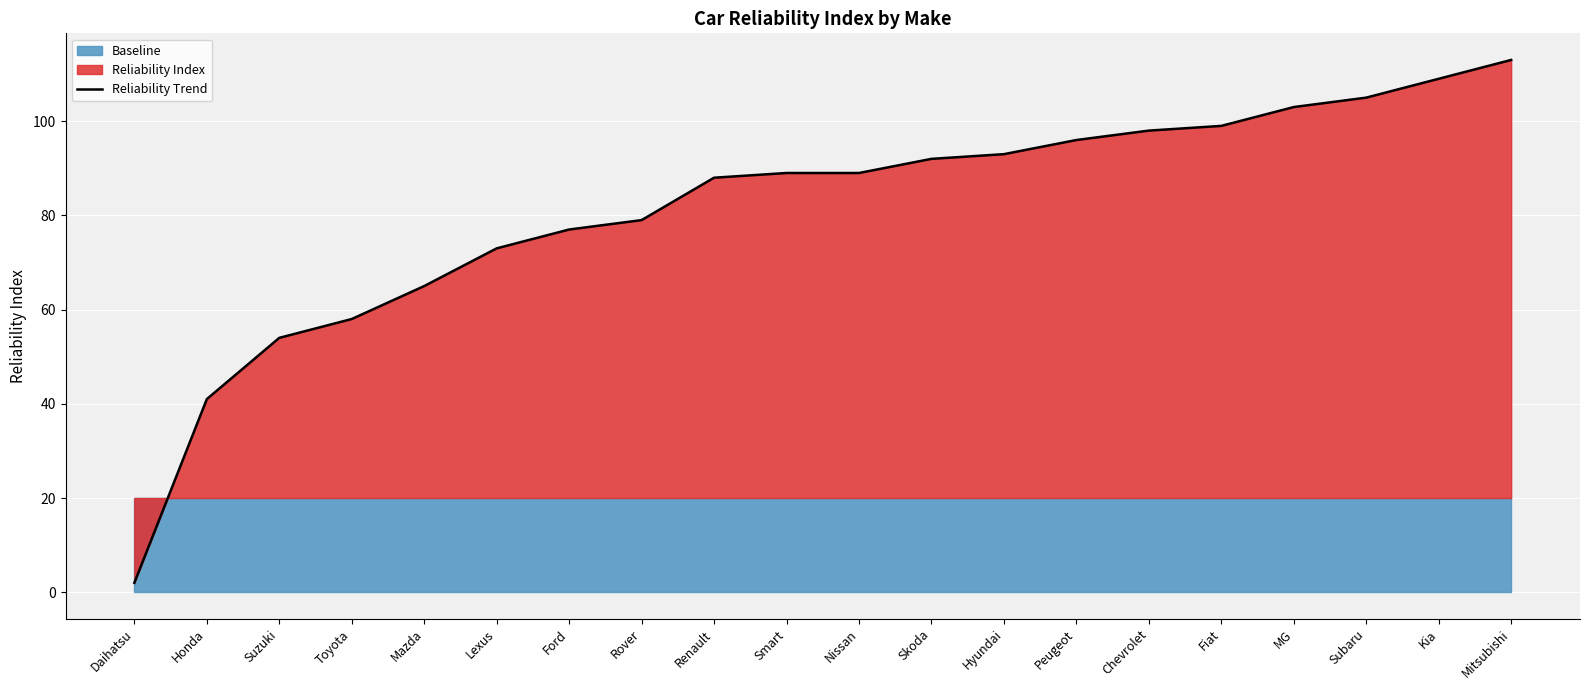

The value at Smart is 89. True or false?

True